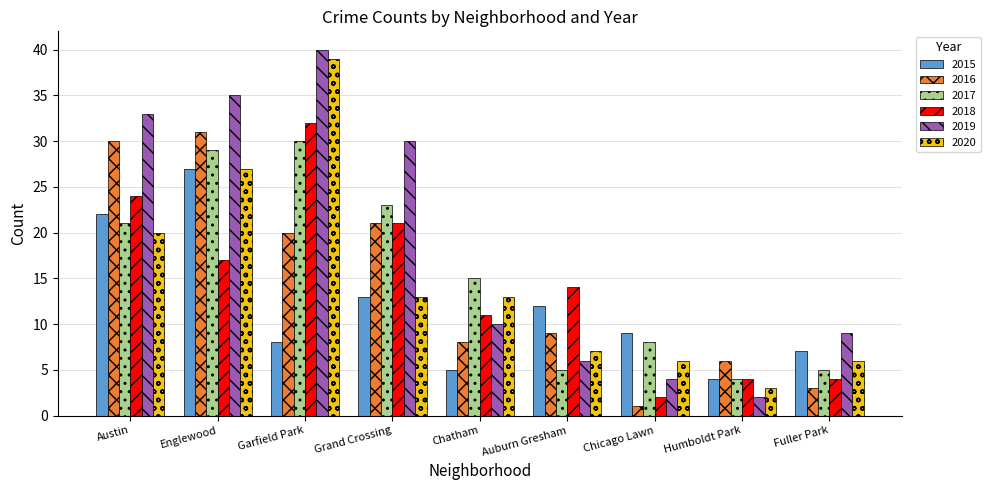

What is the smallest value displayed?

1